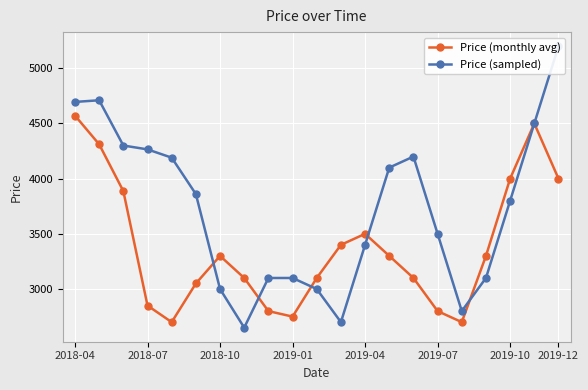

Which series has the largest total across all categories?

Price (sampled)